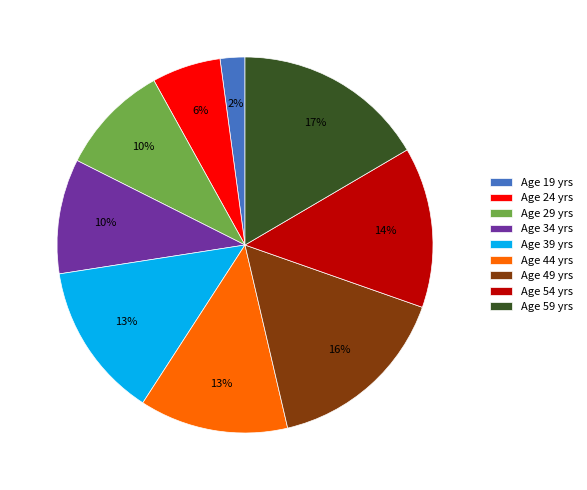

Is it true that Age 54 yrs is 1% of the pie?

False